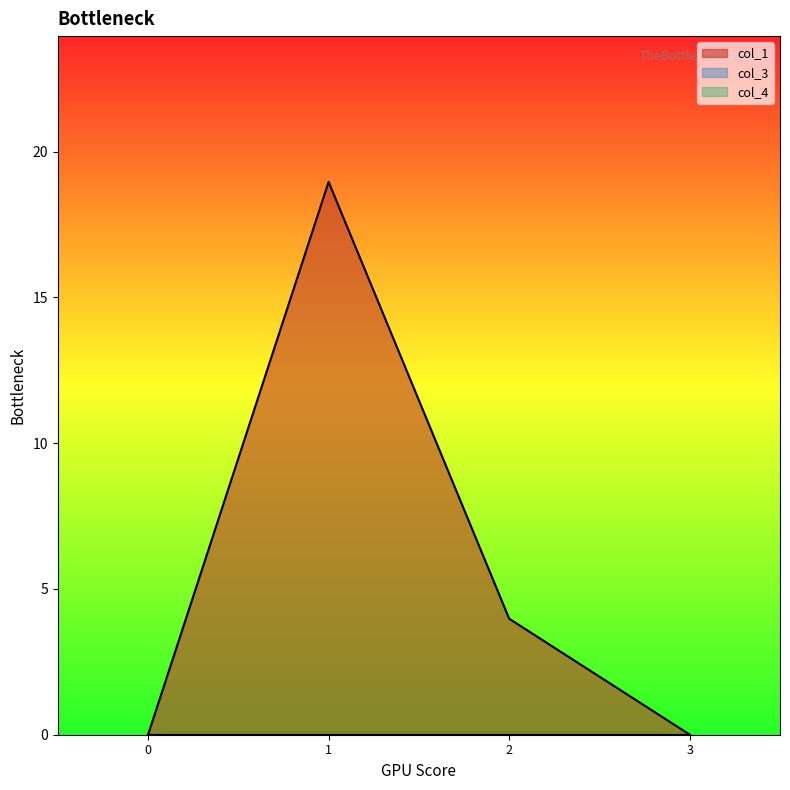

At which category is the sum across all series the highest?

1